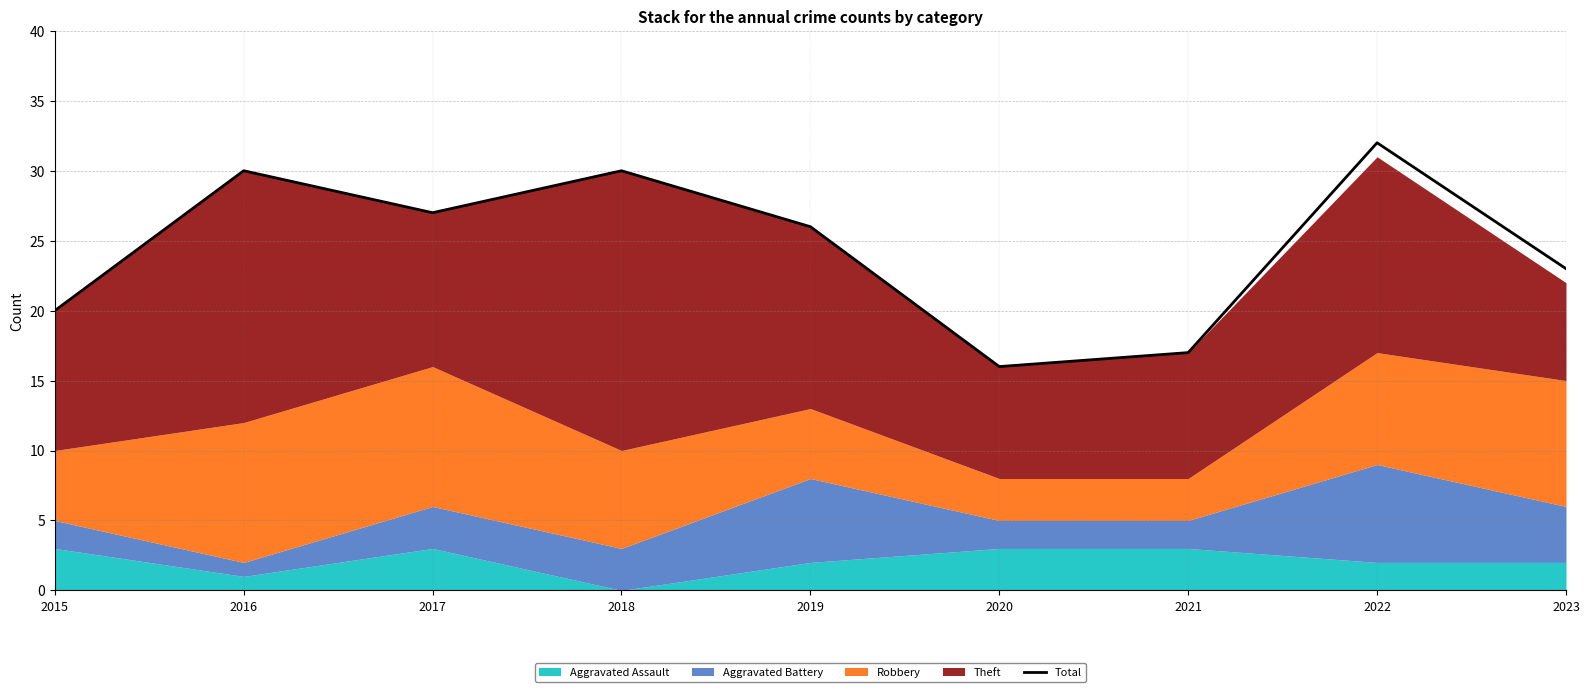

How many points are lower than both their immediate neighbors (excluding endpoints)?

2